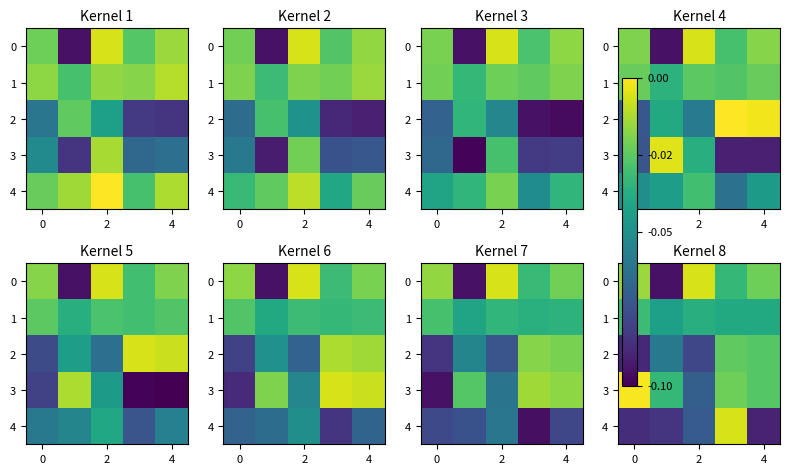

What is the difference between the maximum and minimum values in the 4 series?

0.1